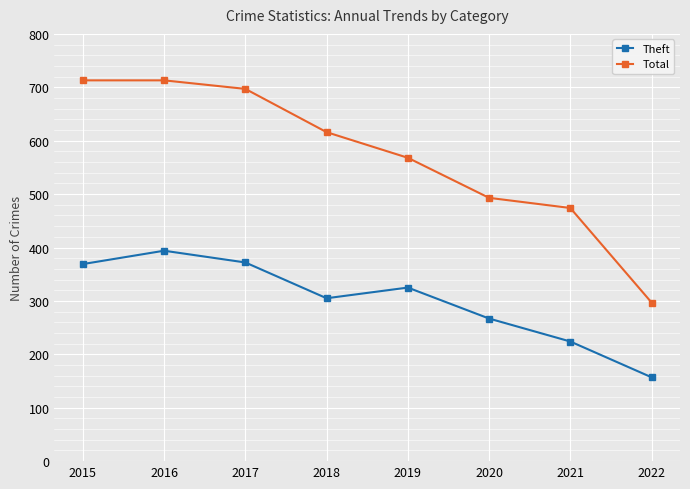

How many distinct data groups are displayed?

2